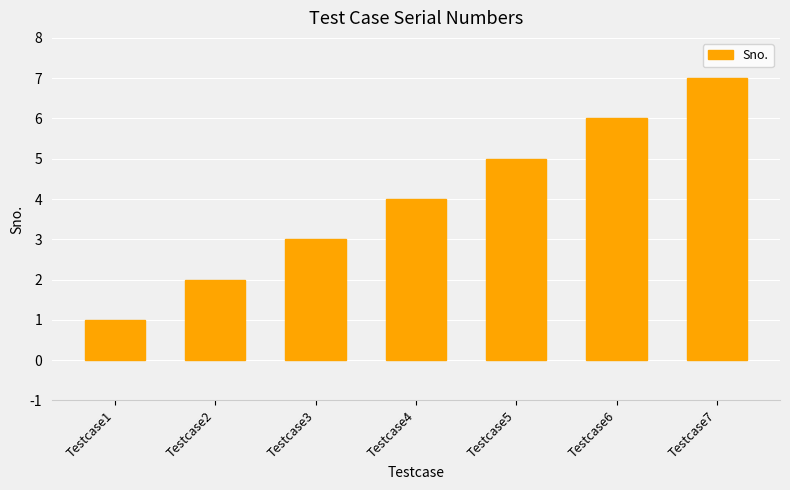

What is the change in value from Testcase4 to Testcase7?

+3